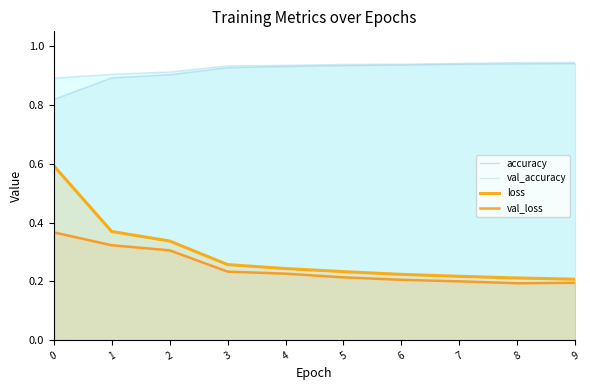

The loss series shows 0.1 at 9. True or false?

False